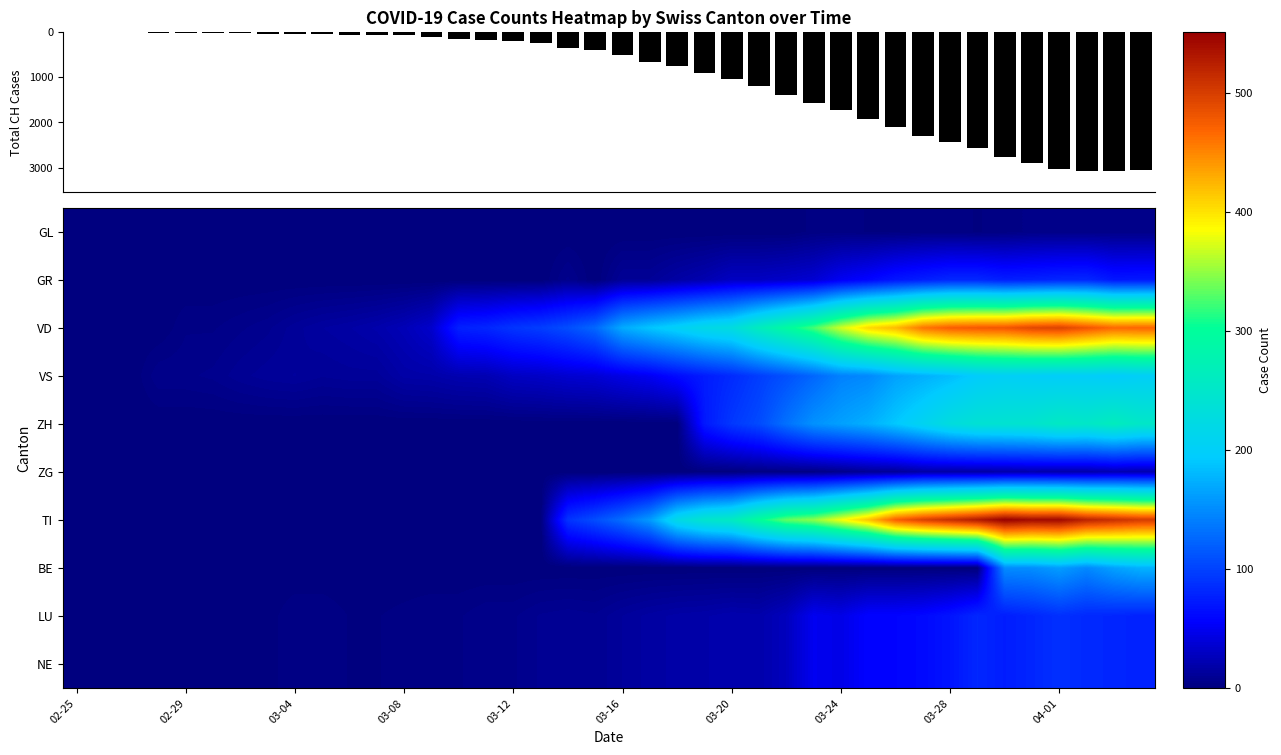

Reading left to right, what are all the values shown in this chart?

GL: 0	0	0	0	0	0	0	0	0	0	0	0	0	0	0	0	0	0	0	0	0	0	0	0	0	0	0	3	3	2	2	3	3	2	3	5	5	5	5	5
GR: 0	0	0	0	0	0	0	0	0	0	0	0	0	0	0	0	0	0	7	0	11	11	17	22	30	30	33	37	51	59	70	76	82	82	76	78	81	82	71	72
VD: 0	0	0	0	4	4	6	8	12	15	17	20	25	34	77	81	91	97	108	126	171	189	203	219	228	264	295	325	370	406	423	460	474	478	480	492	496	481	467	469
VS: 0	0	0	6	6	7	10	12	13	11	12	12	18	19	22	23	30	32	36	38	45	51	63	74	84	97	110	125	143	148	165	174	183	196	202	200	198	199	196	201
ZH: 0	0	0	0	0	0	0	0	0	0	0	0	0	0	0	0	0	0	0	0	0	0	0	72	93	106	132	154	164	174	191	209	229	240	243	246	257	253	264	253
ZG: 0	0	0	0	0	0	0	0	0	0	0	0	0	0	0	0	0	0	0	0	0	0	0	1	1	3	3	3	6	10	11	17	17	17	18	20	18	19	22	21
TI: 0	0	0	0	0	0	0	0	0	0	0	0	0	0	0	0	0	0	90	108	130	160	220	247	259	301	335	349	383	418	474	498	514	530	551	542	544	522	512	502
BE: 0	0	0	0	0	0	0	0	0	0	0	0	0	0	0	0	0	0	0	0	0	0	0	0	0	0	0	0	0	0	0	0	0	0	150	152	162	148	165	176
LU: 0	0	0	0	0	0	0	1	4	4	2	2	3	4	4	6	6	9	10	9	13	16	18	19	21	20	28	50	46	58	58	61	69	82	75	81	88	83	81	78
NE: 0	0	0	0	0	0	1	1	4	4	2	2	3	4	4	6	6	9	10	9	13	16	18	19	21	20	28	50	46	58	58	61	69	82	75	81	88	83	81	78